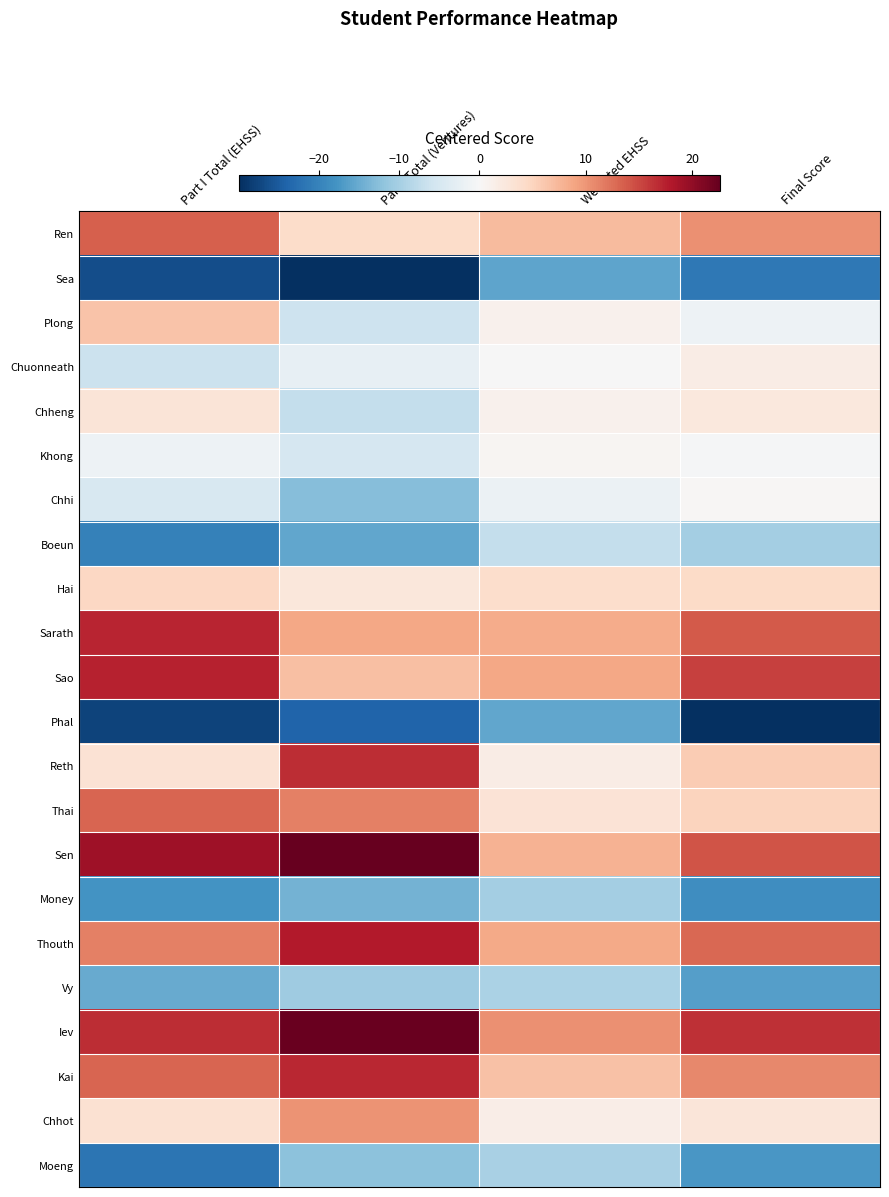

Which series changed the most between Part I Total (EHSS) and Part I Total (Ventures)?

Reth